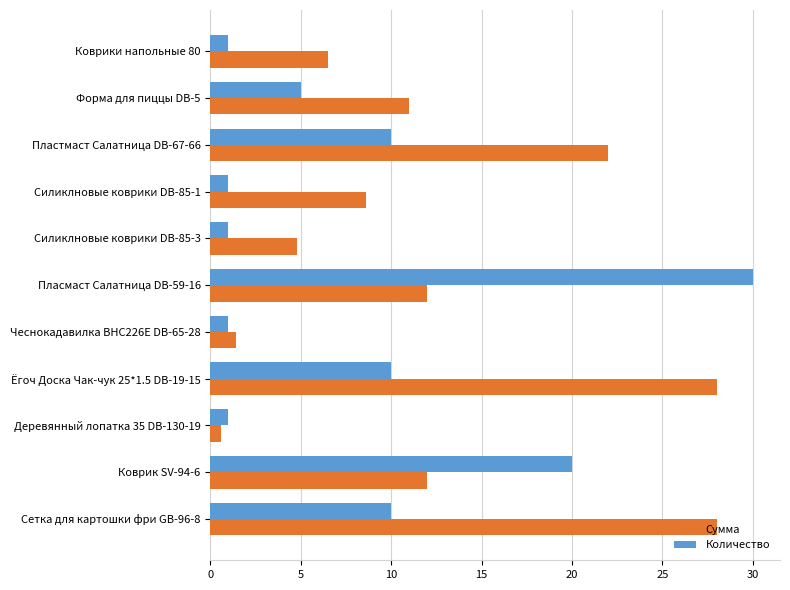

What is the sum of the Сумма values at Сетка для картошки фри GB-96-8 and Силиклновые коврики DB-85-1?

36.6